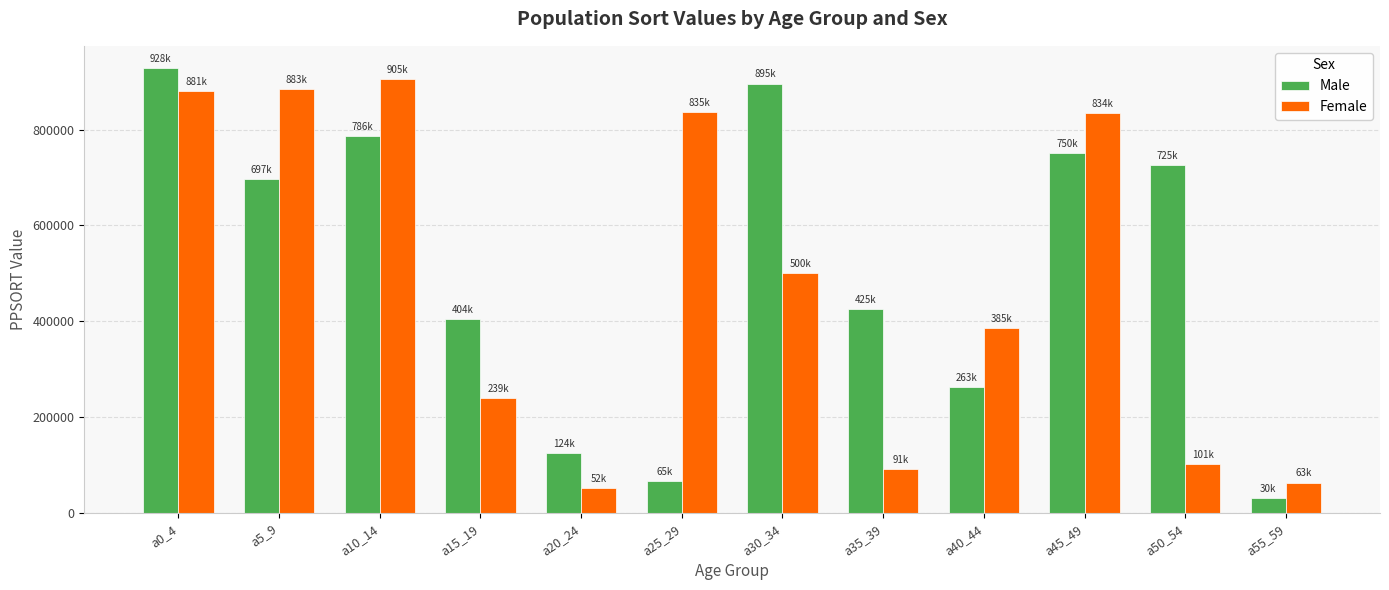

How many bars are there in each group?

2